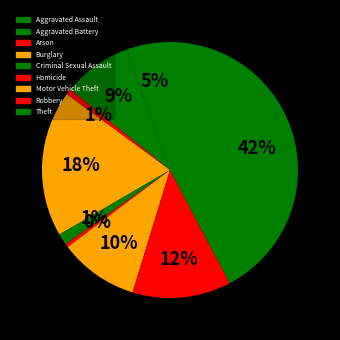

Is Burglary the majority of the pie?

No